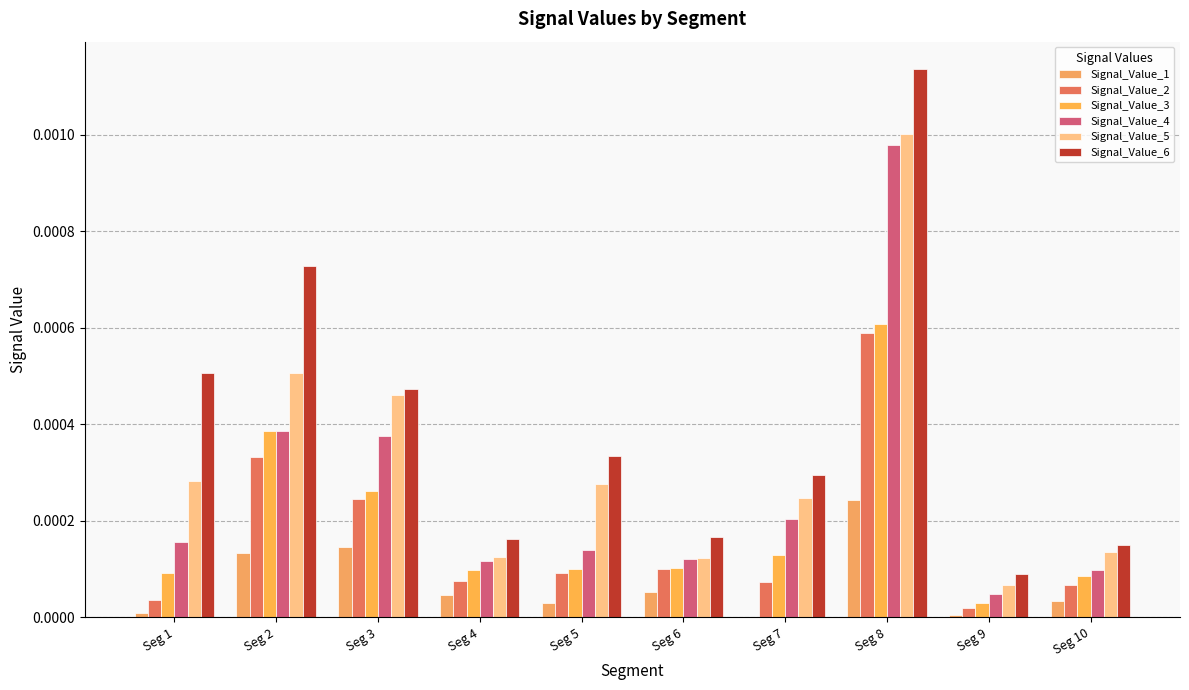

How many distinct data groups are displayed?

6